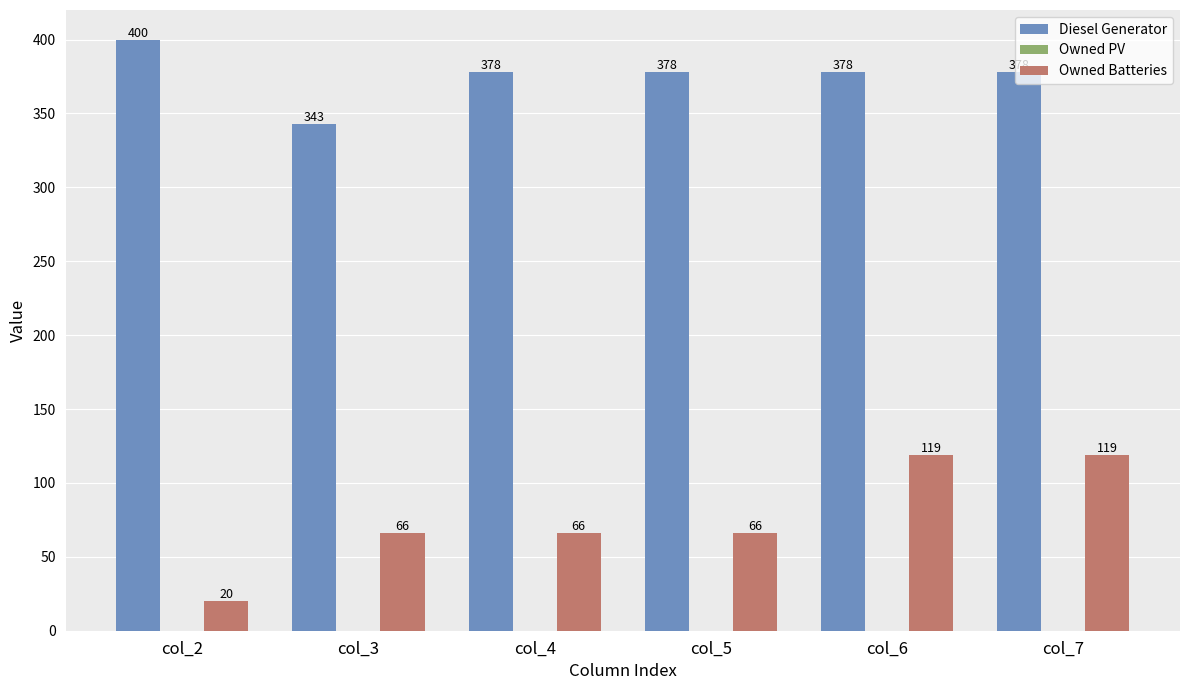

Is the value of Owned Batteries at col_3 greater than the value of Diesel Generator at col_5?

No